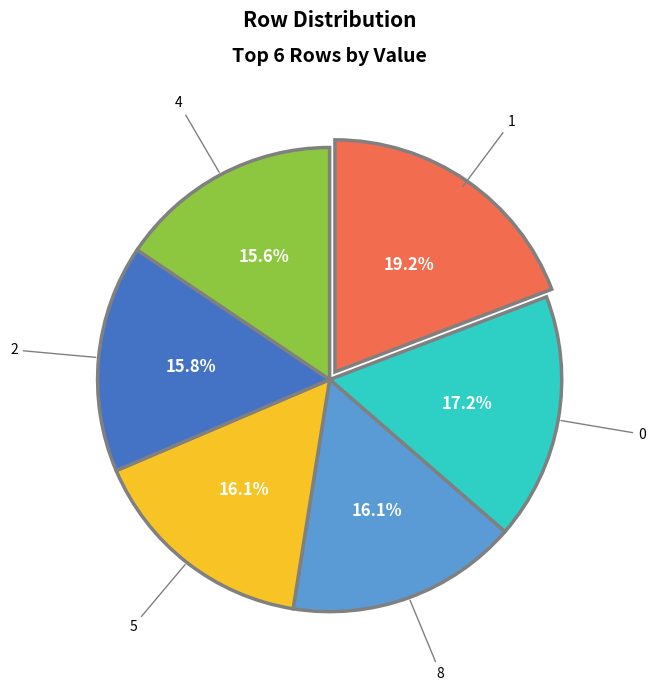

What is the ratio of the value at 0 to the value at 5?

1.1